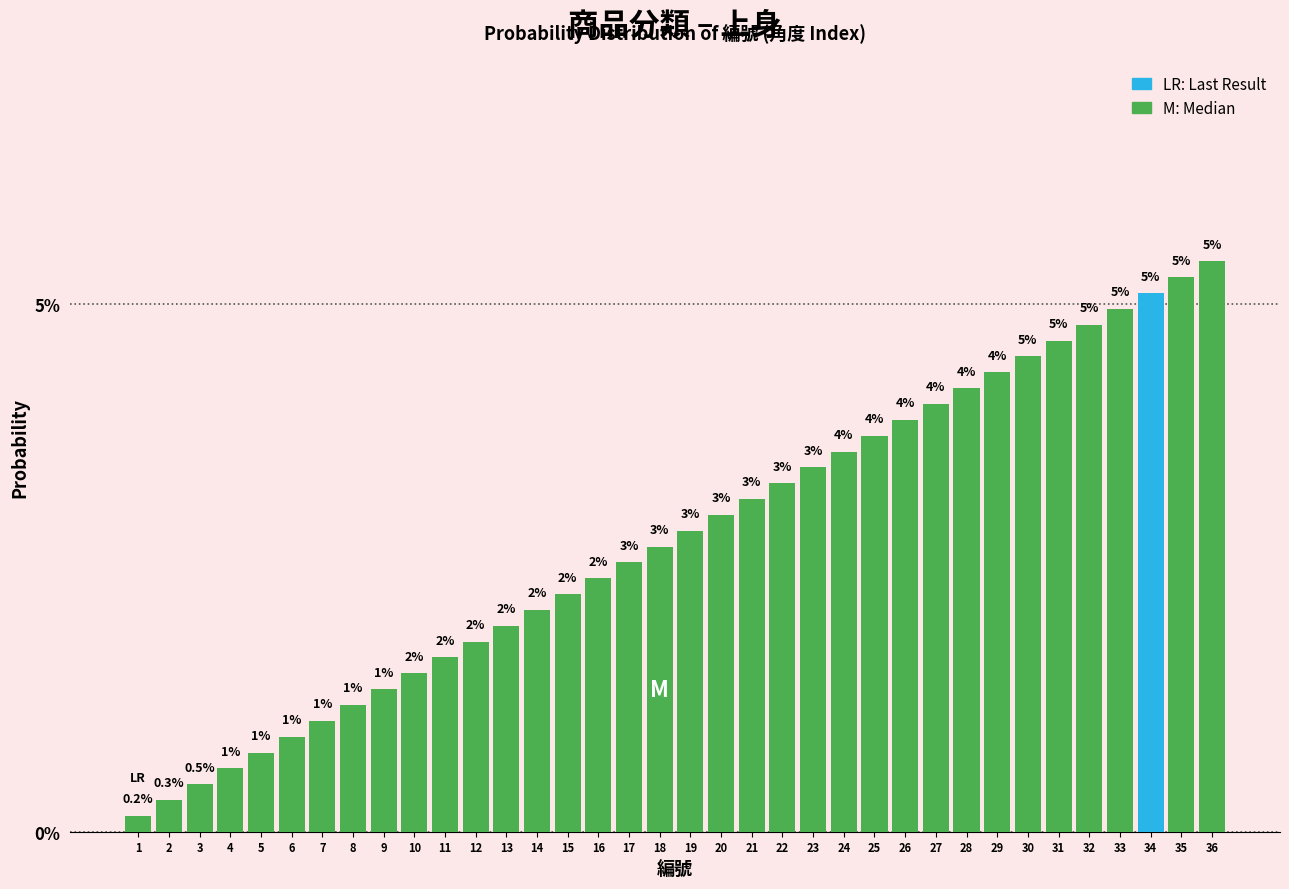

Does the chart contain any negative values?

No